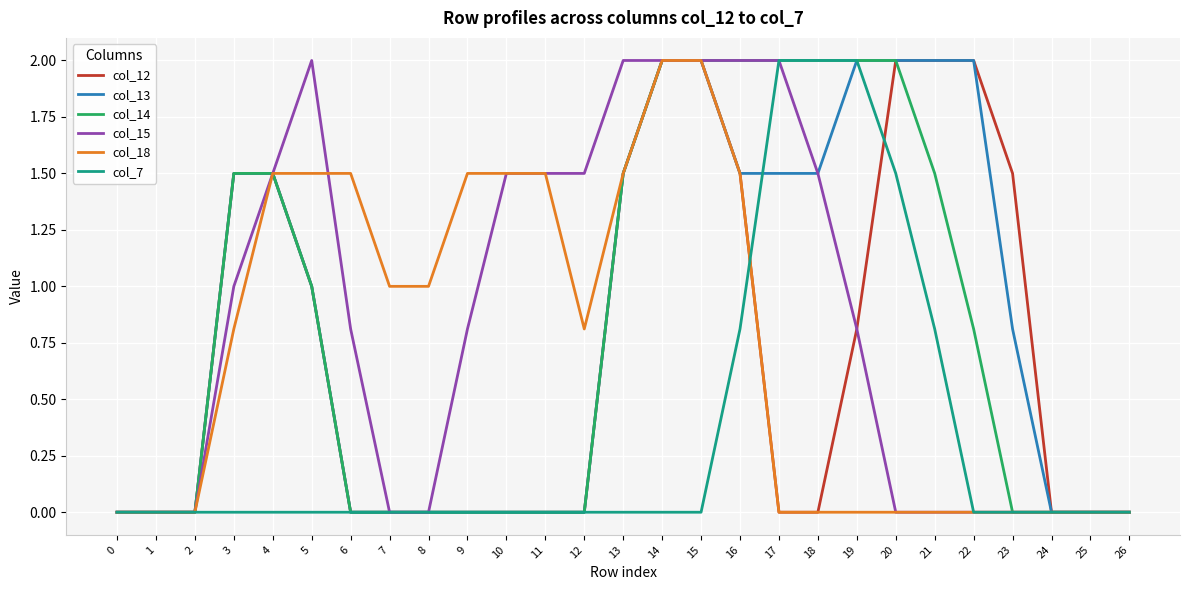

True or false: col_7 has a value of 0.0 at 8.

True